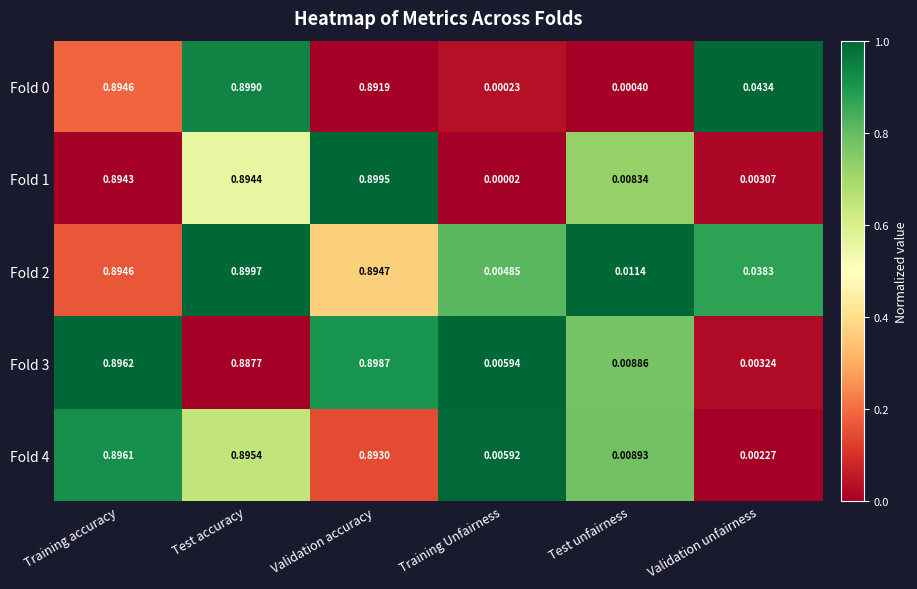

What is the total value across all series at Validation accuracy?

4.5